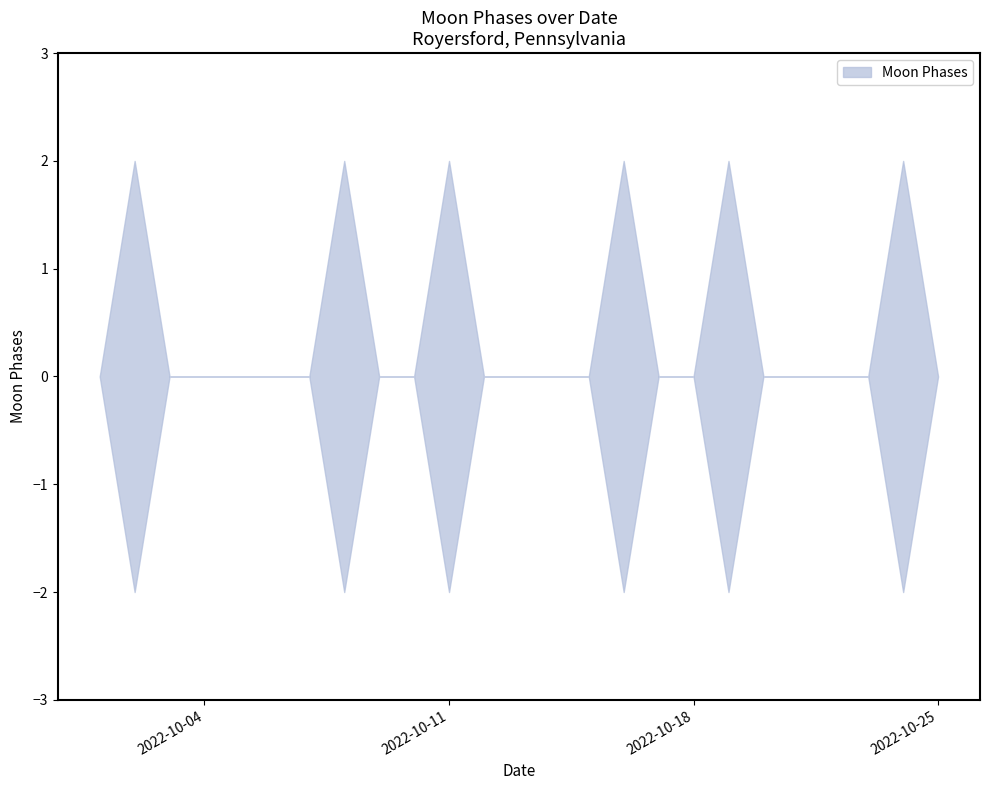

Which category has the lowest value across all series?

2022-10-02